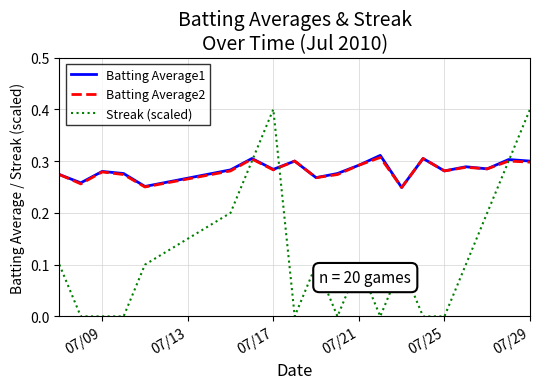

What is the maximum value shown in the chart?

0.4